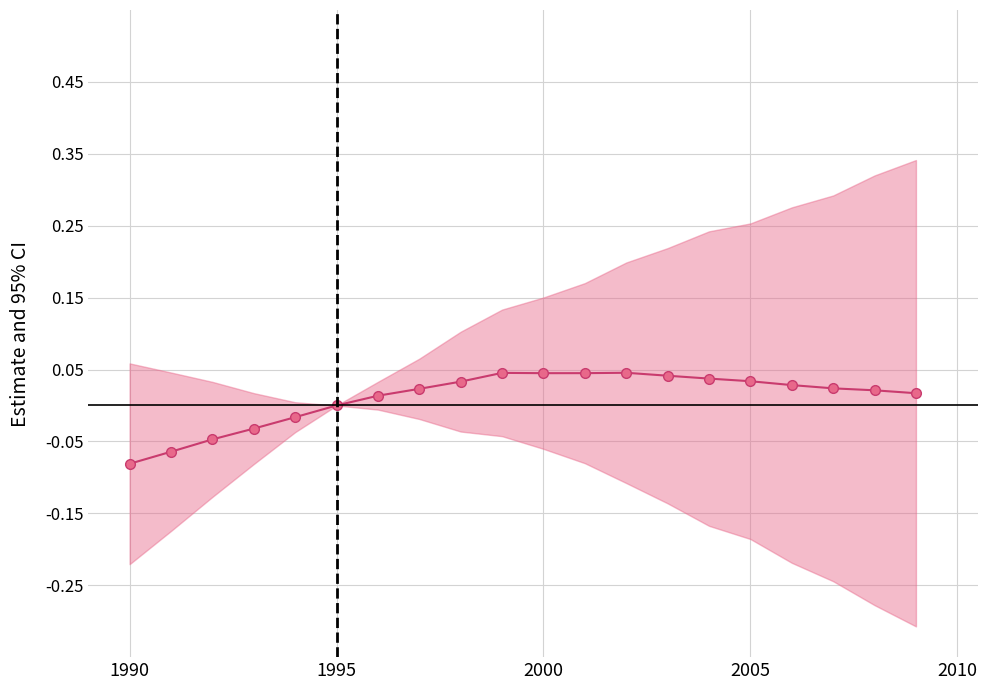

Where is the data nearest to the value 0?

1995